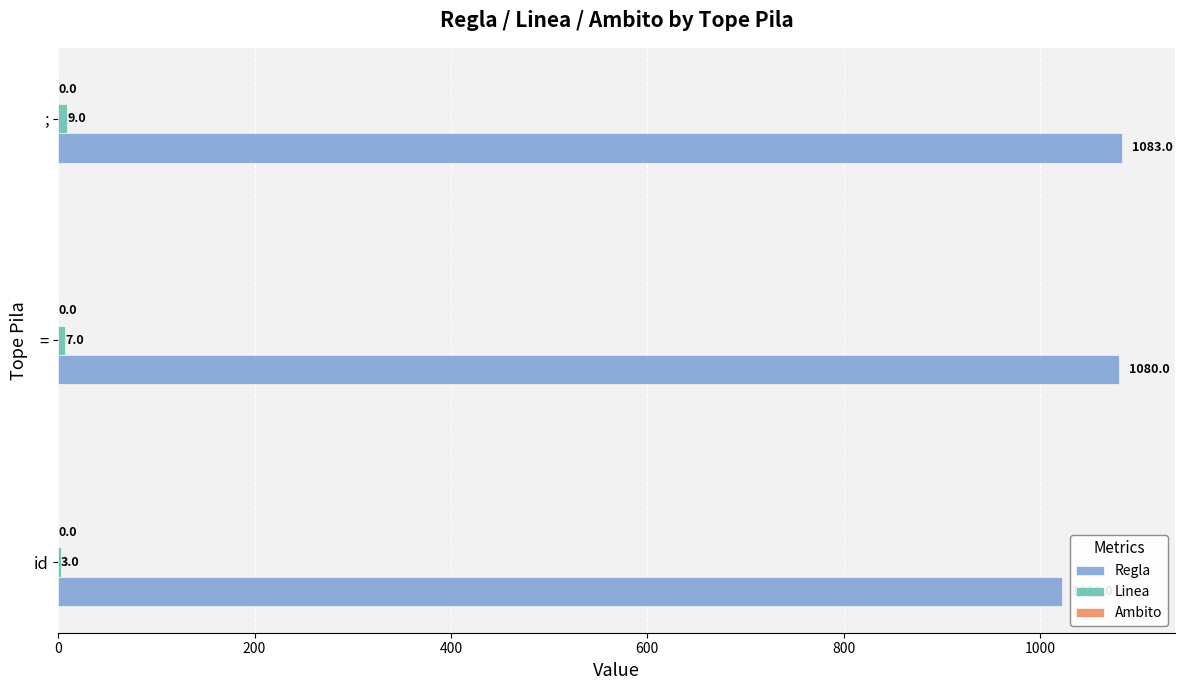

What is the greatest value displayed?

1083